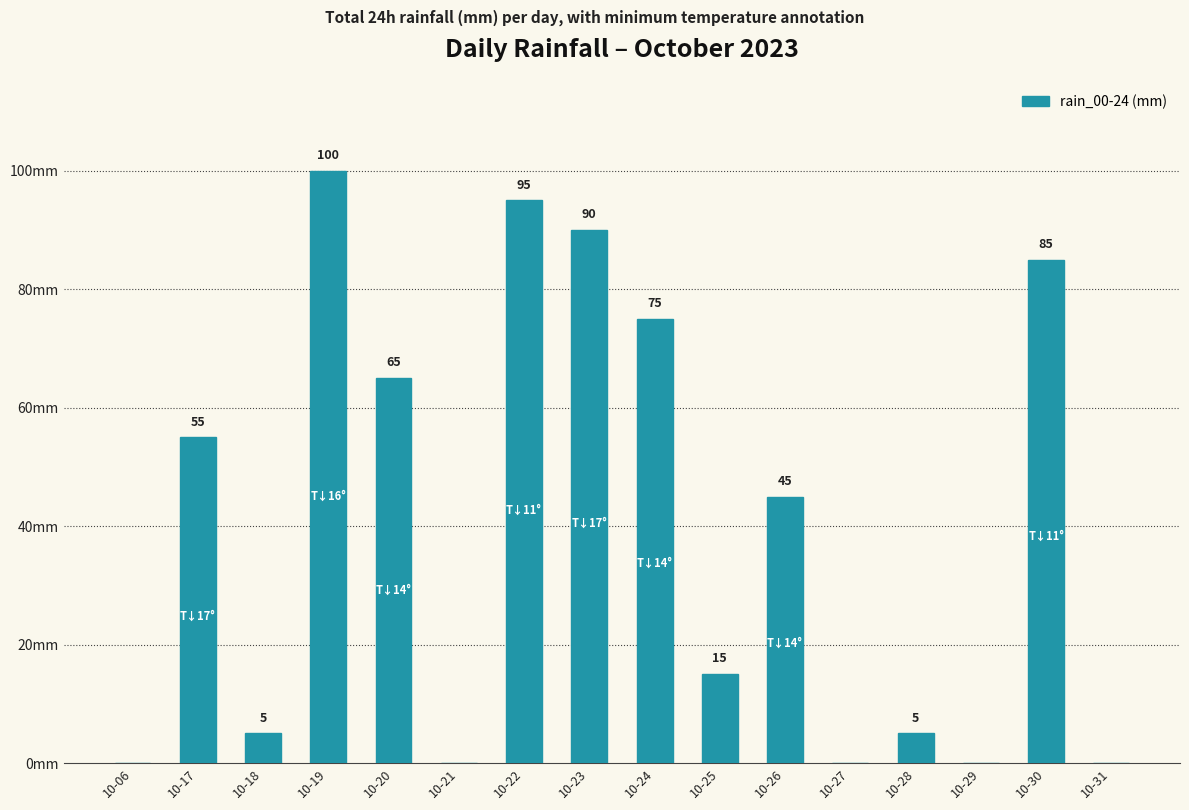

Which has a higher value, 10-21 or 10-30?

10-30